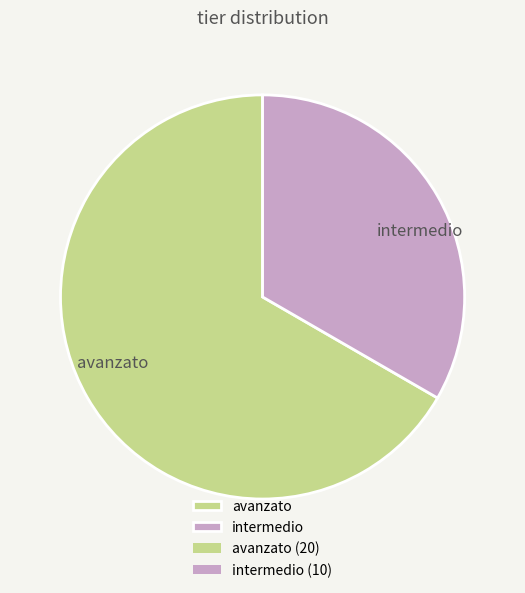

Count the number of slices in the pie.

2